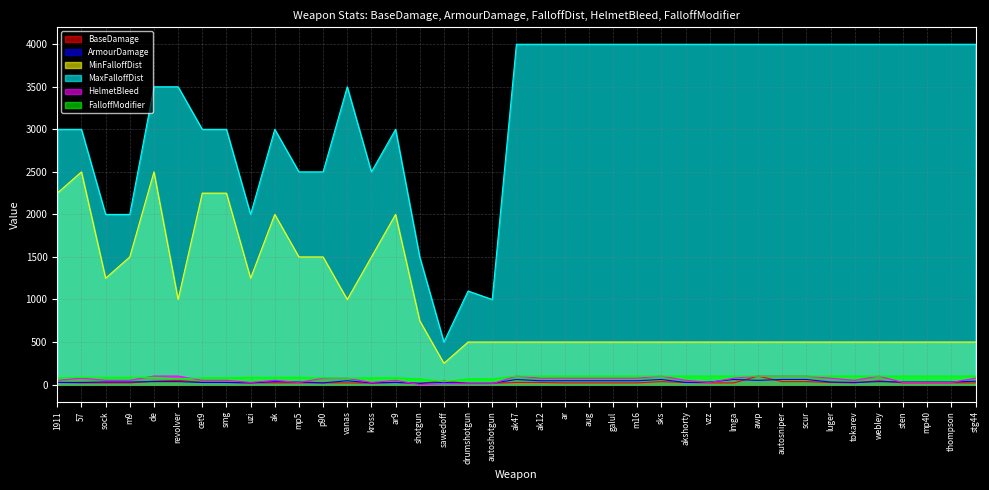

Between vzz and ak12, which is larger?

ak12